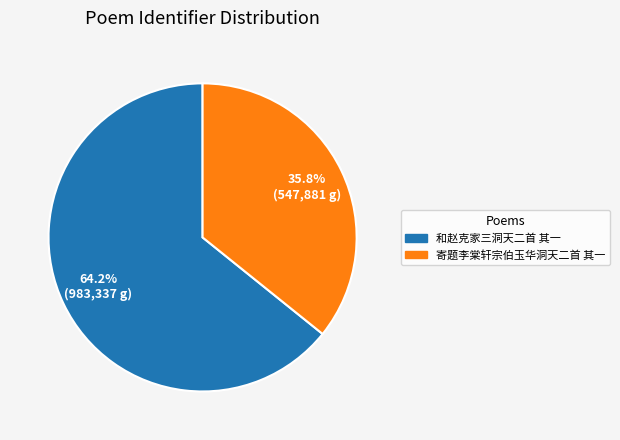

Approximately how many times larger is the value at 和赵克家三洞天二首 其一 compared to 寄题李棠轩宗伯玉华洞天二首 其一?

1.8